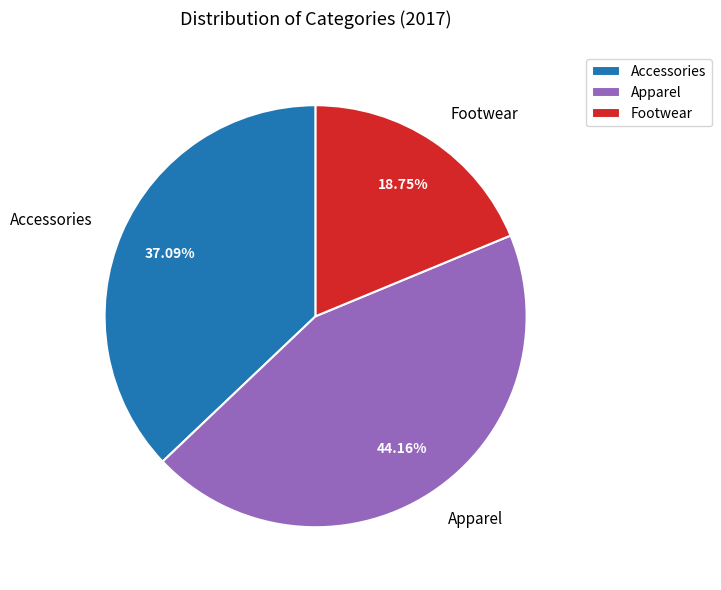

To the nearest percent, what percentage of the pie is Footwear?

19%